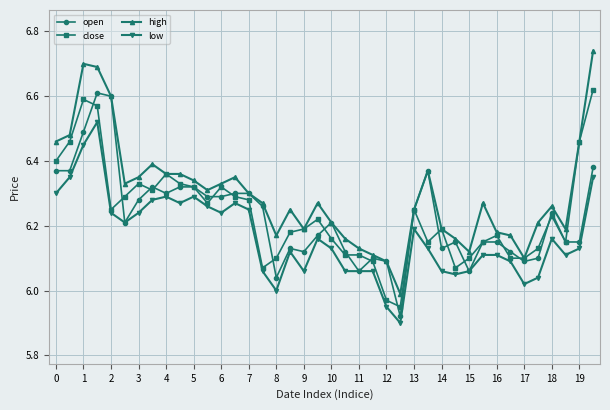

True or false: high has more than 1 points higher than both neighbors.

True